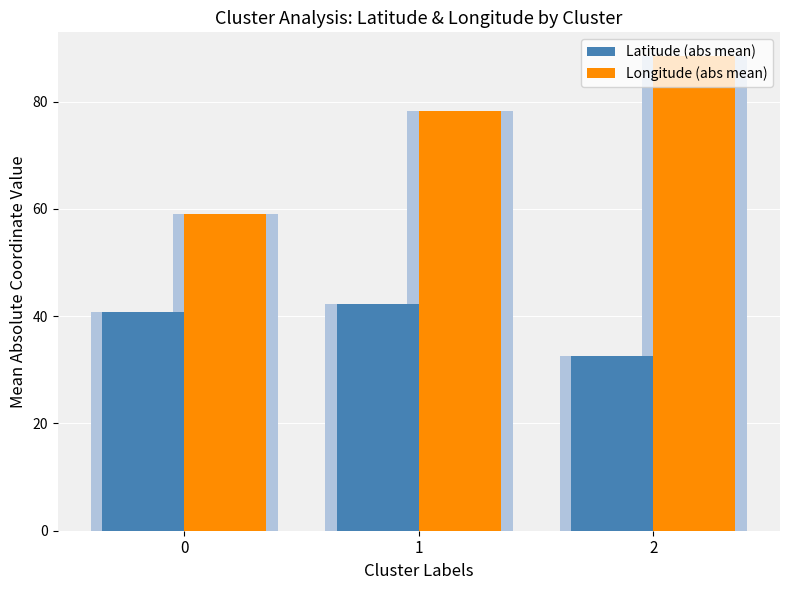

The value of Longitude (abs mean) at 1 is 78.3. True or false?

True